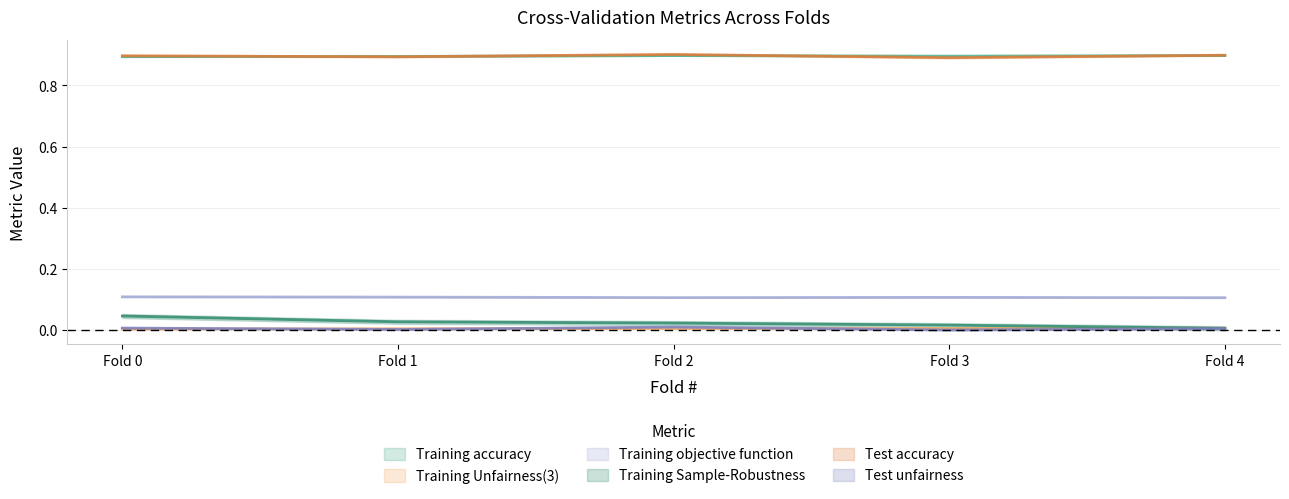

At Fold 2, list the series in order from smallest to largest.

Training Unfairness(3), Test unfairness, Training Sample-Robustness, Training objective function, Training accuracy, Test accuracy